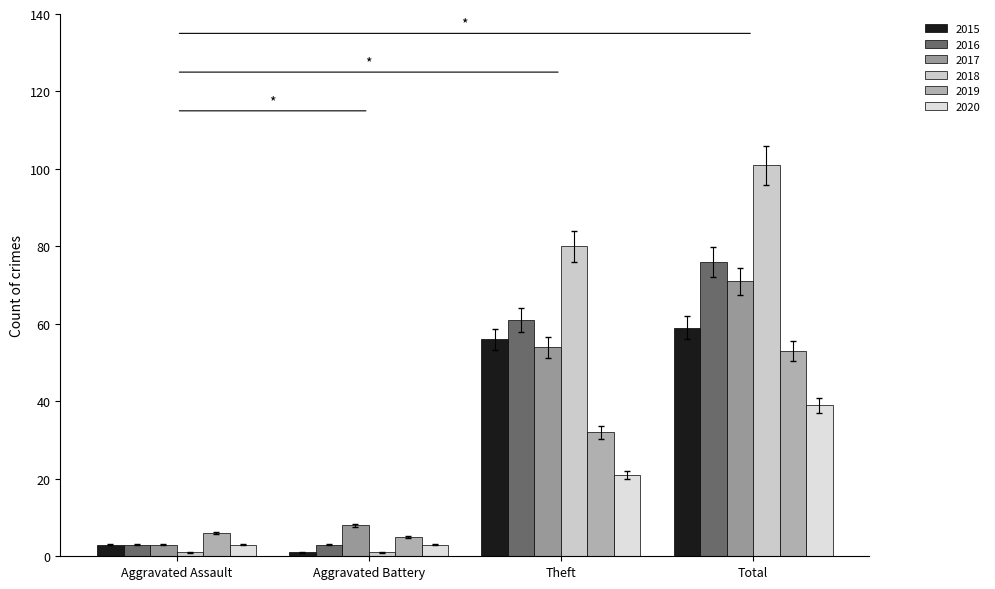

What is the average value of the 2017 series?

34